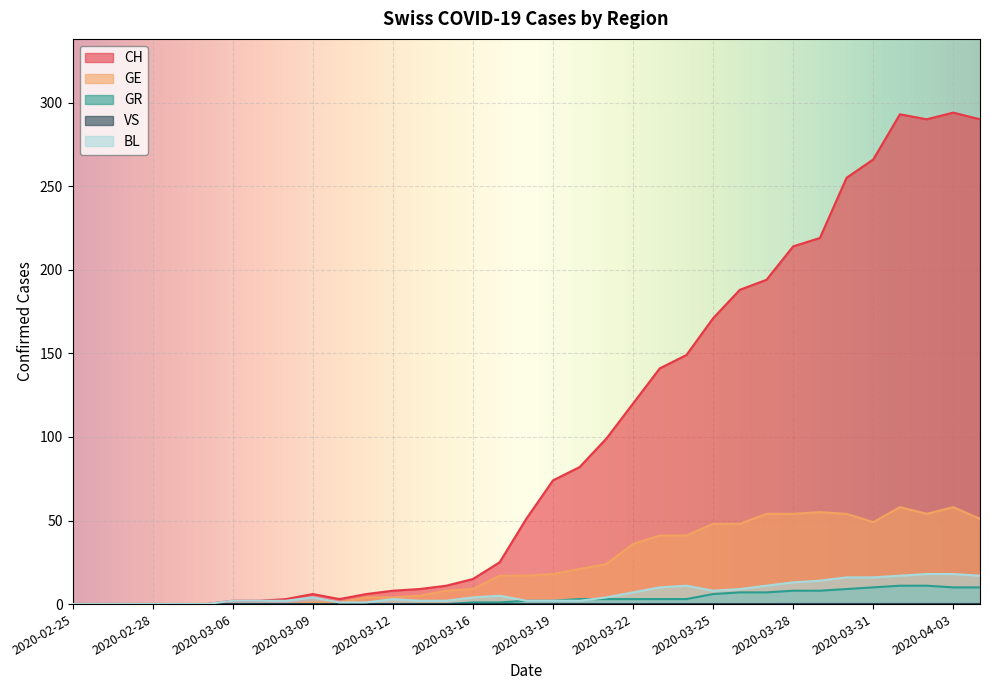

Where is the first local maximum for CH?

2020-03-09